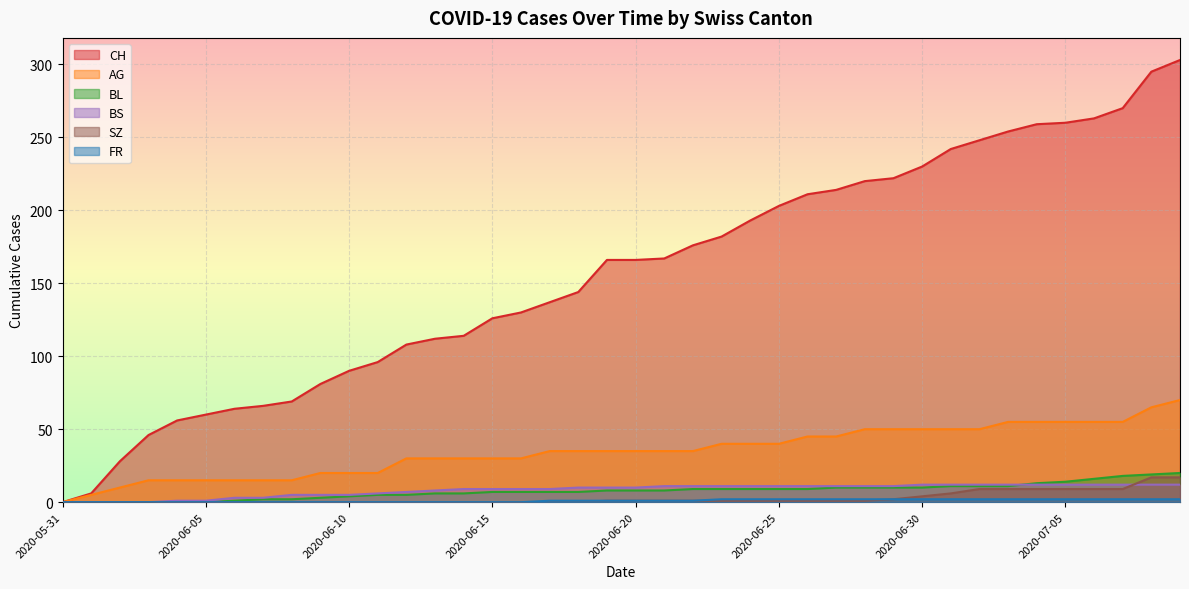

Where is BS nearest to the value 6?

2020-06-11